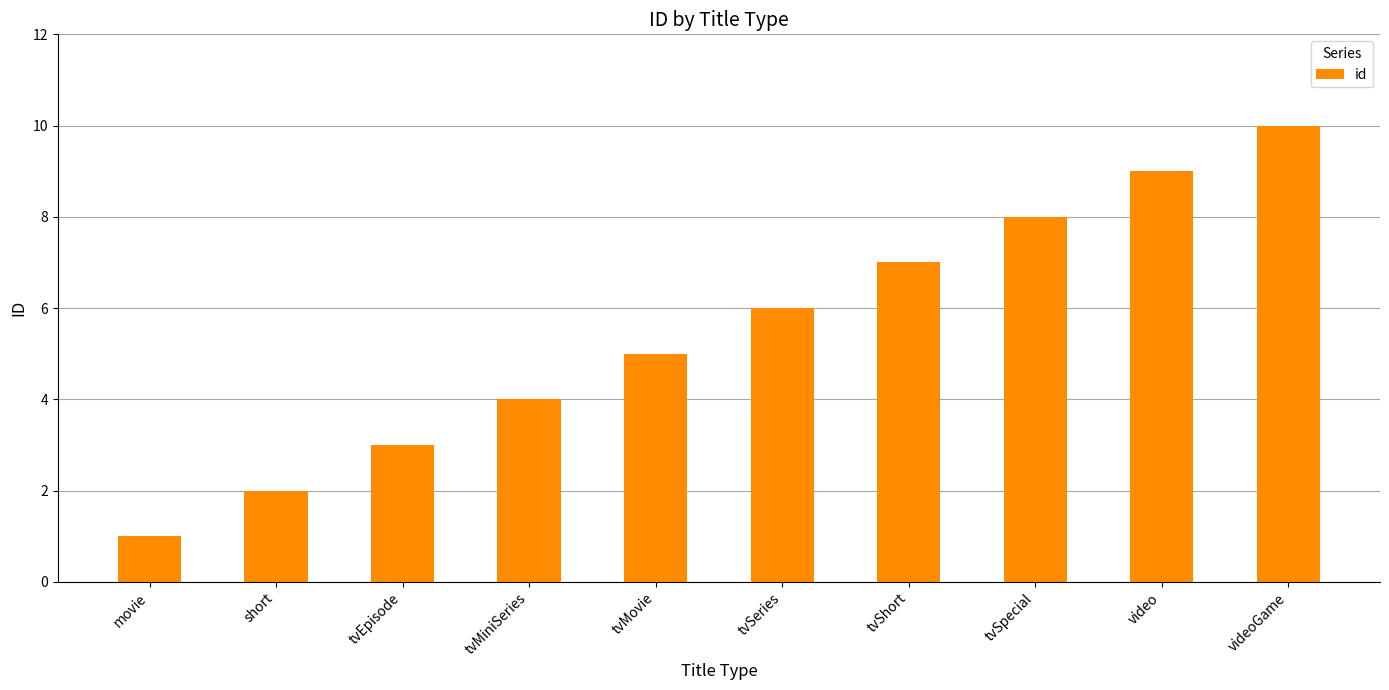

Which category has the highest value across all series?

videoGame